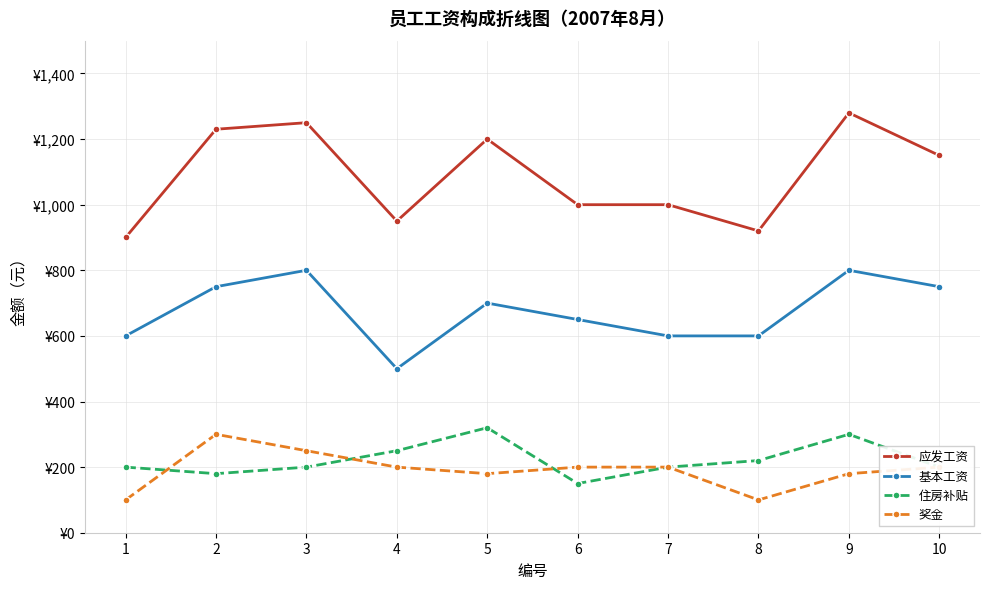

Between 5 and 10, which series saw the biggest shift?

住房补贴